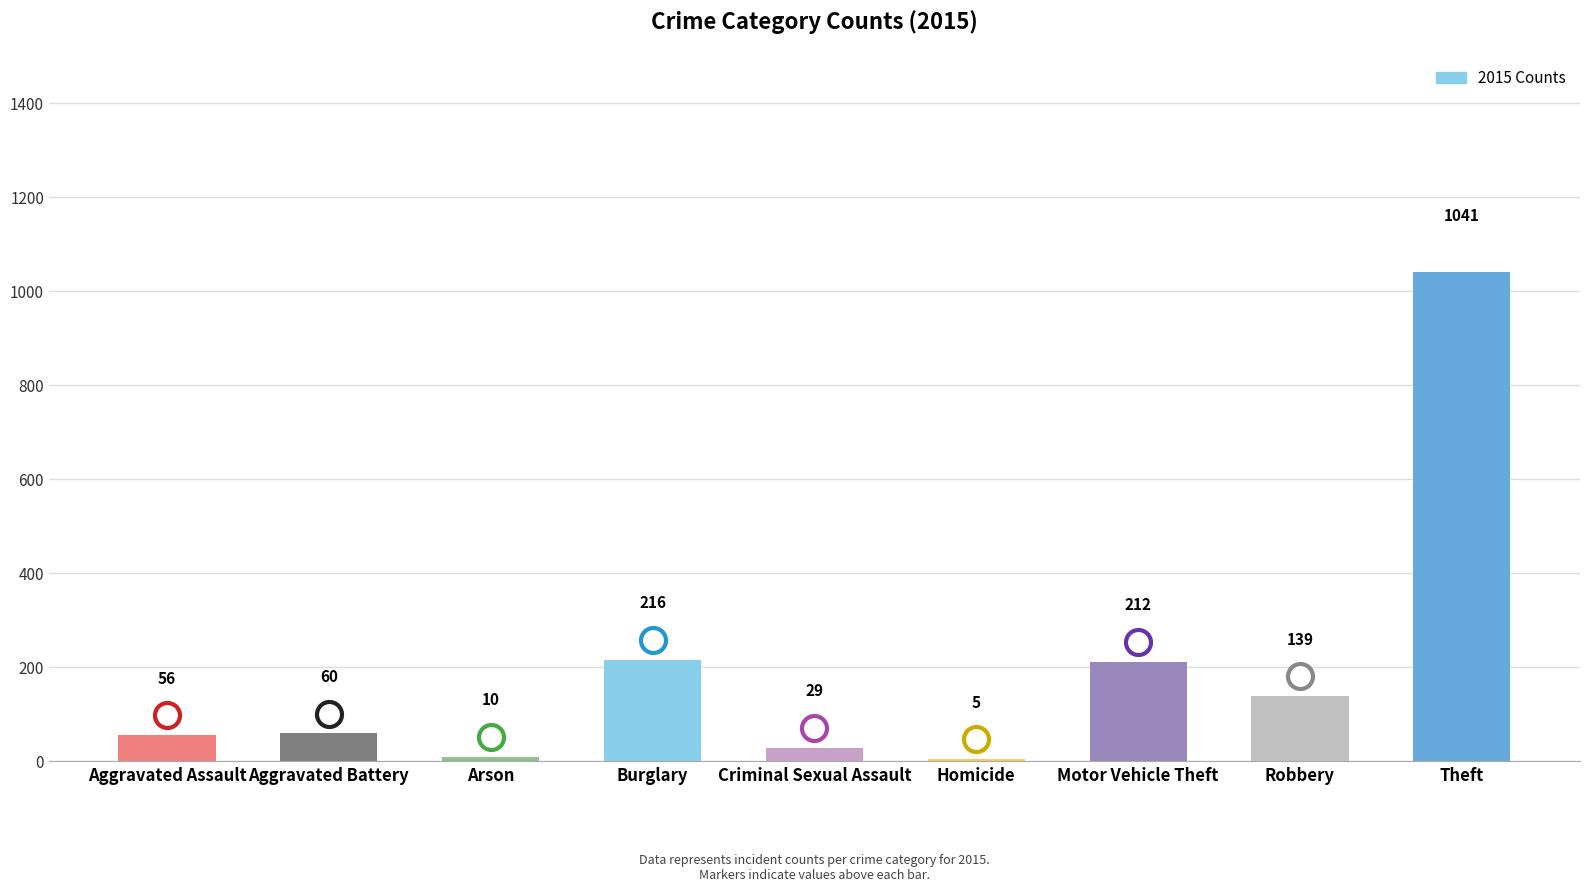

Where is the data nearest to the value 523?

Burglary